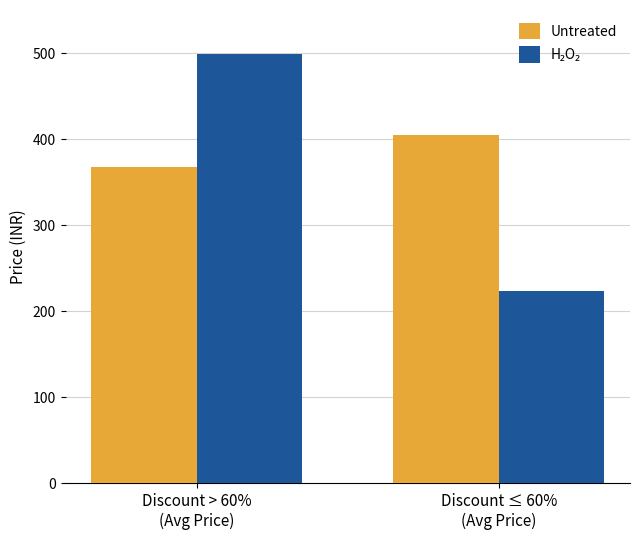

Which series has the largest total across all categories?

Untreated